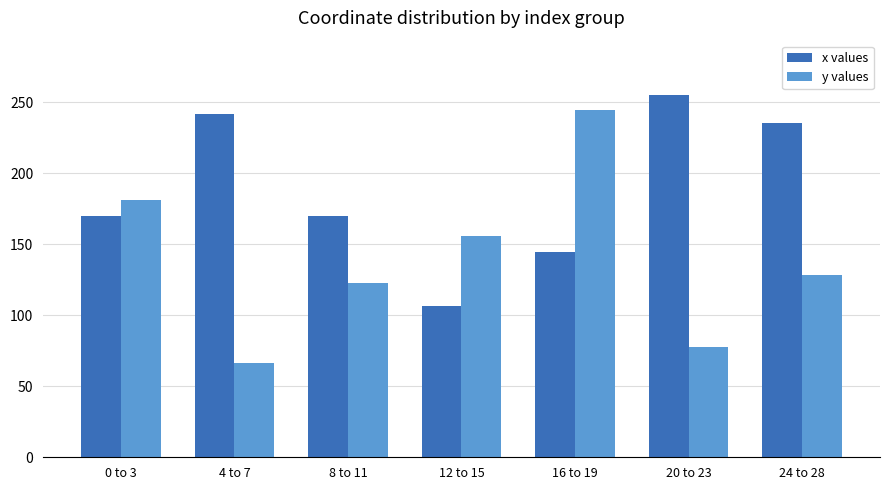

What value does the y values series have at 8 to 11?

122.9